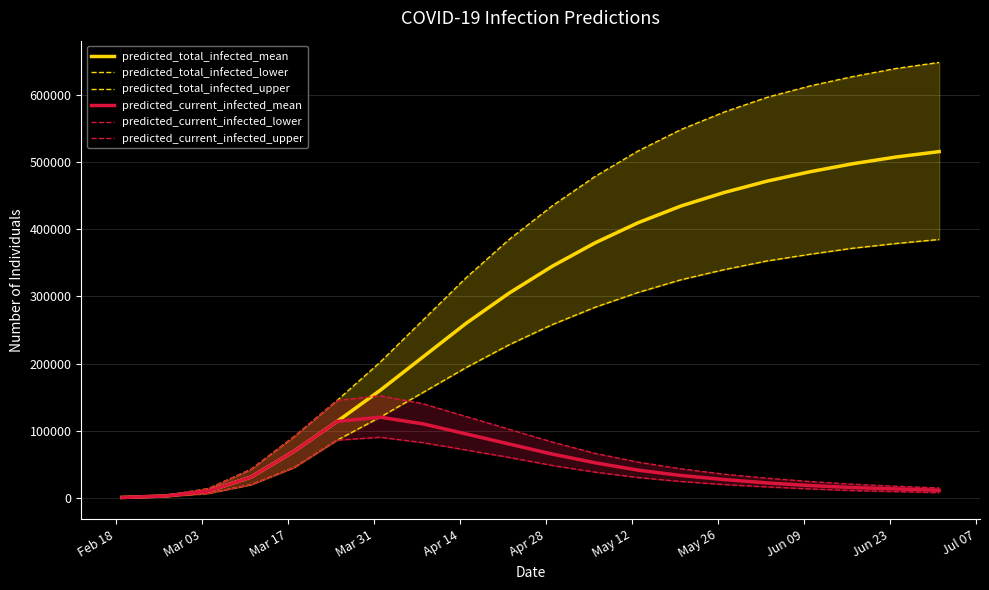

What is the smallest value displayed?

200